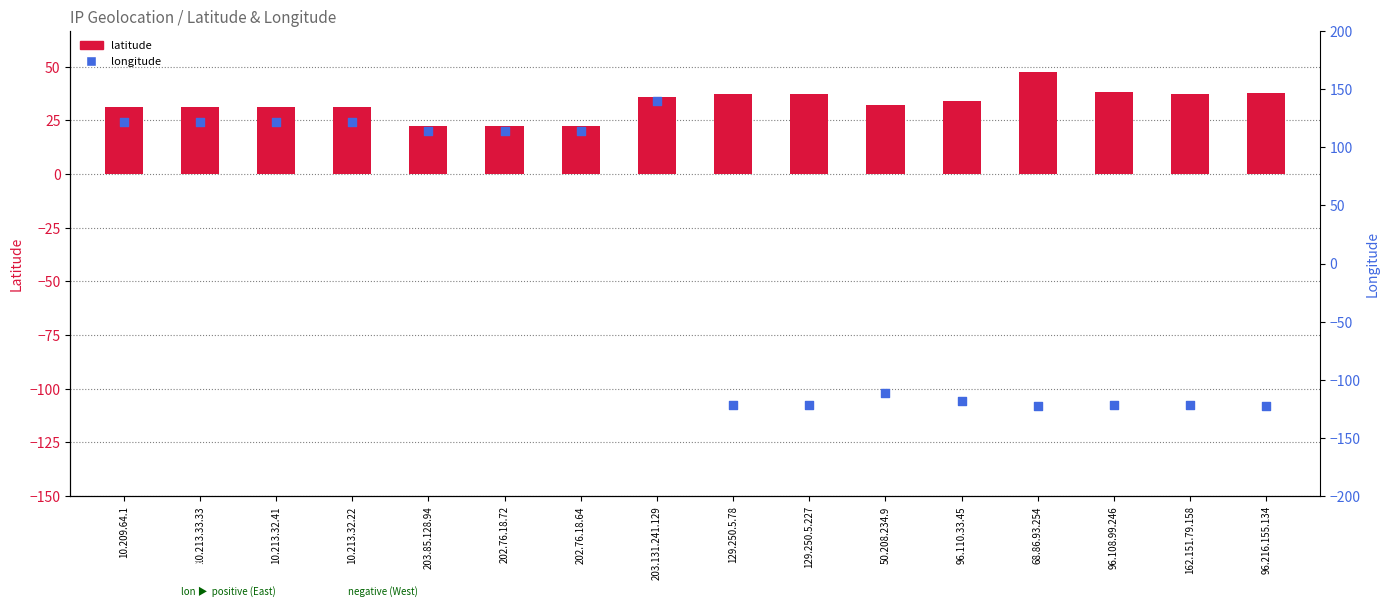

Which series has the widest spread of Y values?

longitude